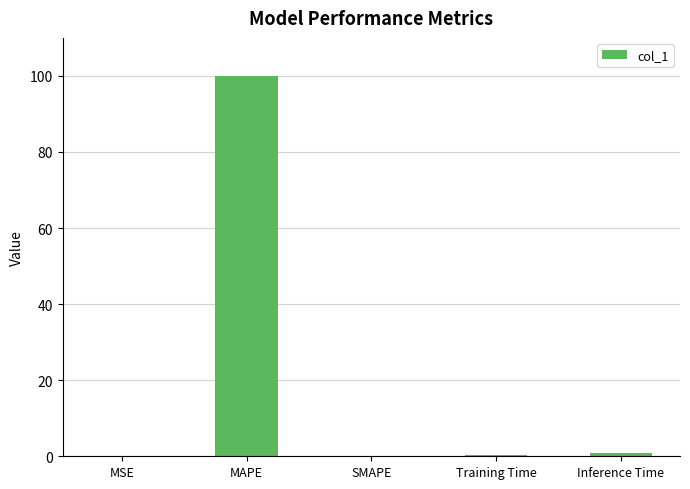

What is the change in value from MSE to Training Time?

+0.2